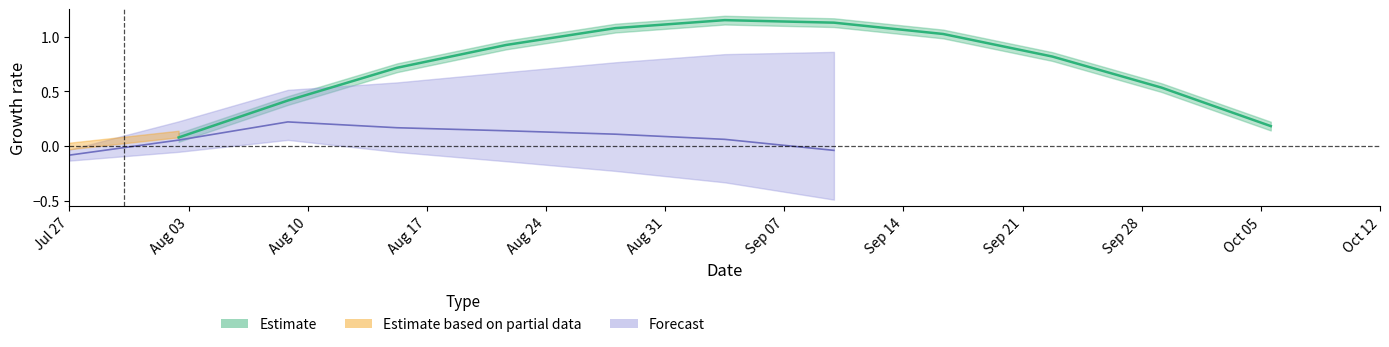

How many data points does each series have?

11